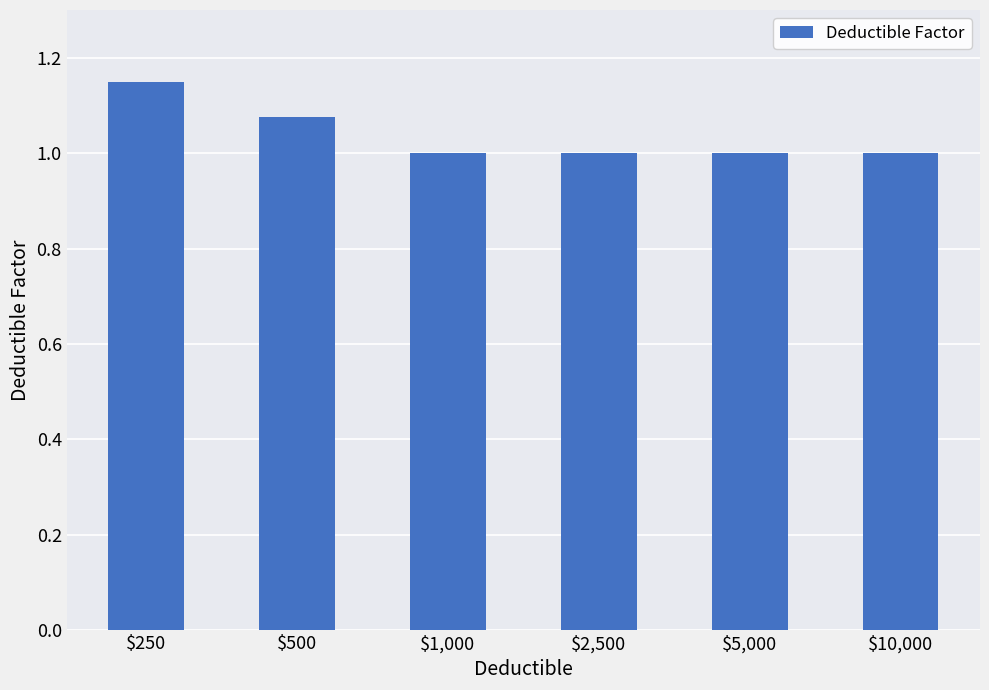

True or false: the data shows 0.6 at $1,000.

False